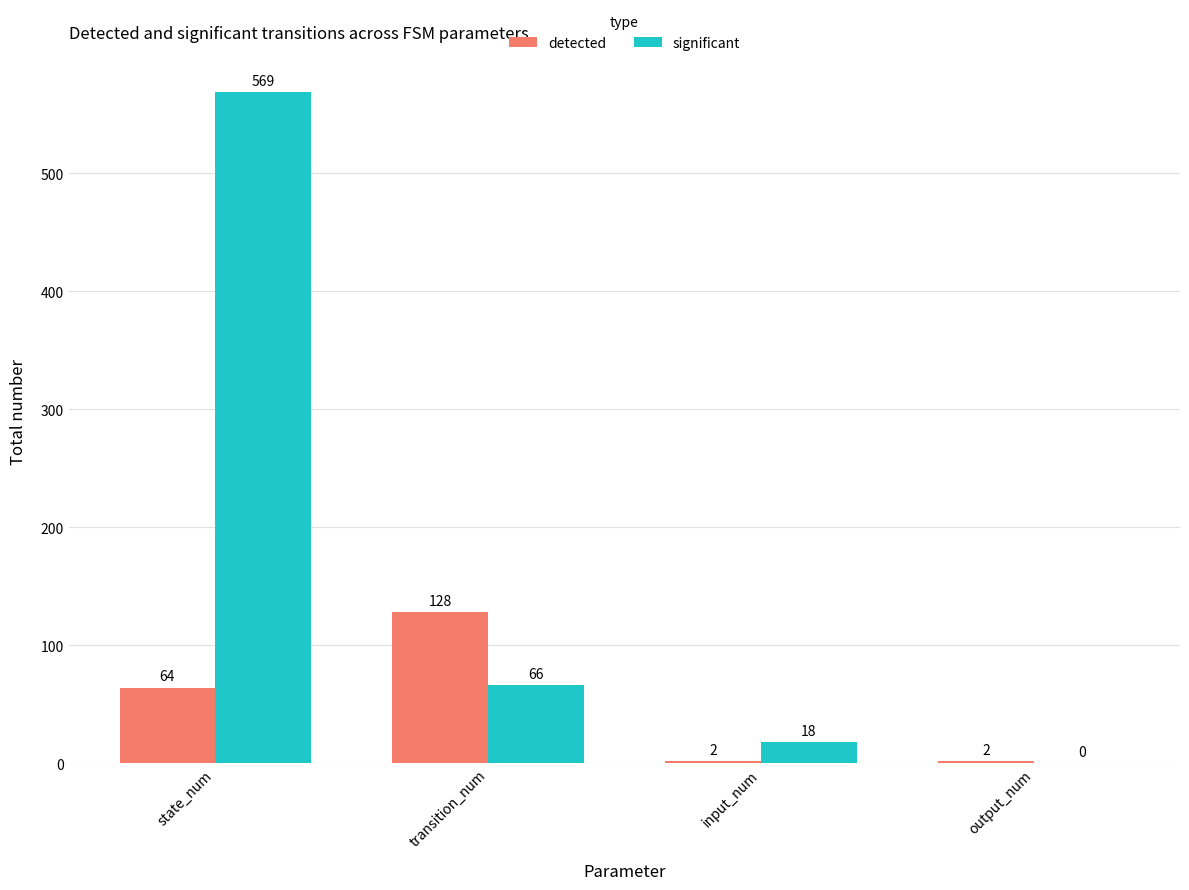

What is the spread (max minus min) of values at input_num?

16